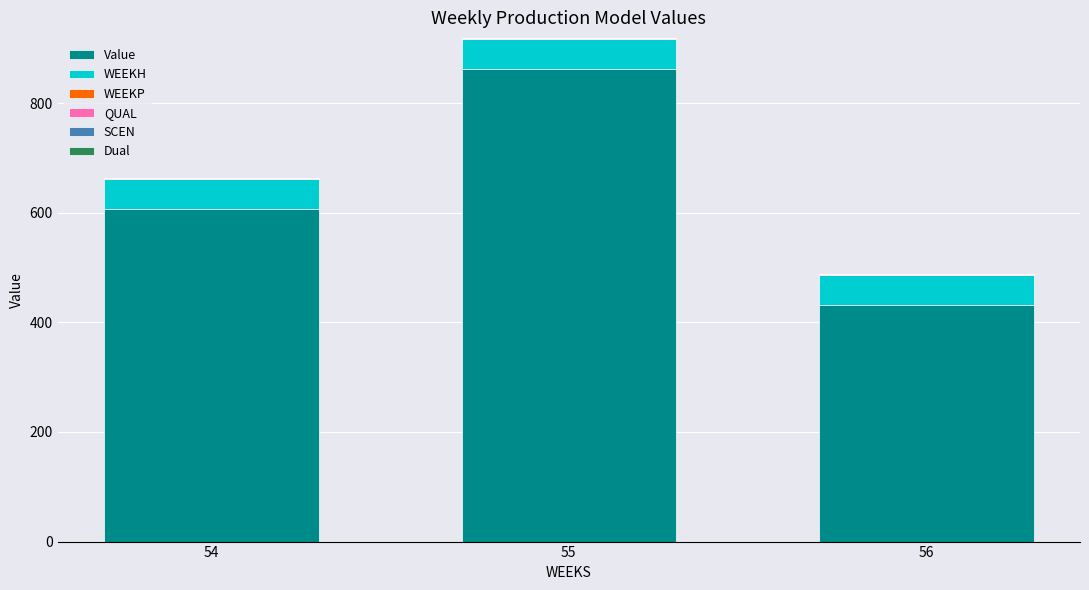

Which category has the highest value in the Value series?

55